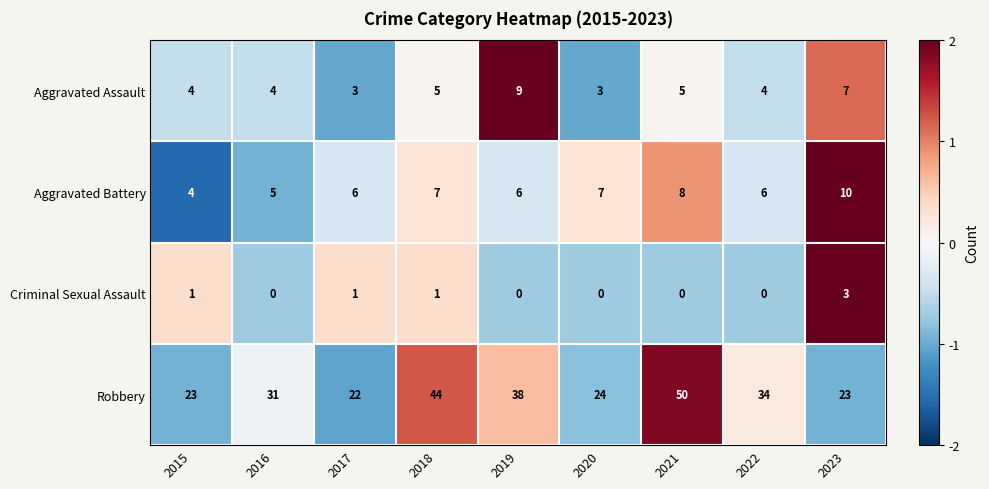

The value of Aggravated Battery at 2019 is 6. True or false?

True